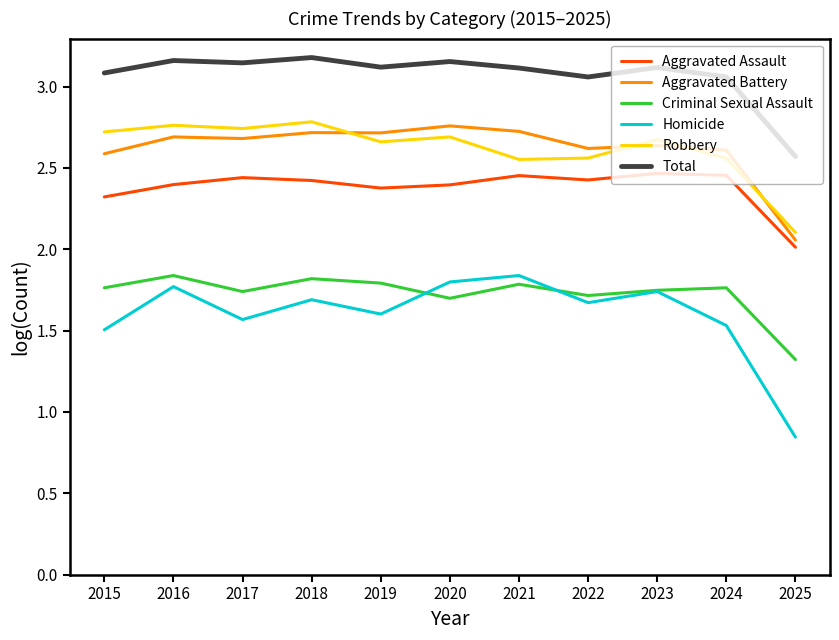

Read the Homicide value at 2015.

1.5